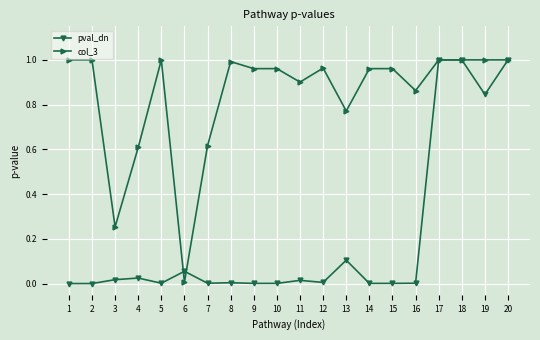

Rank the series by their average value, from highest to lowest.

col_3, pval_dn